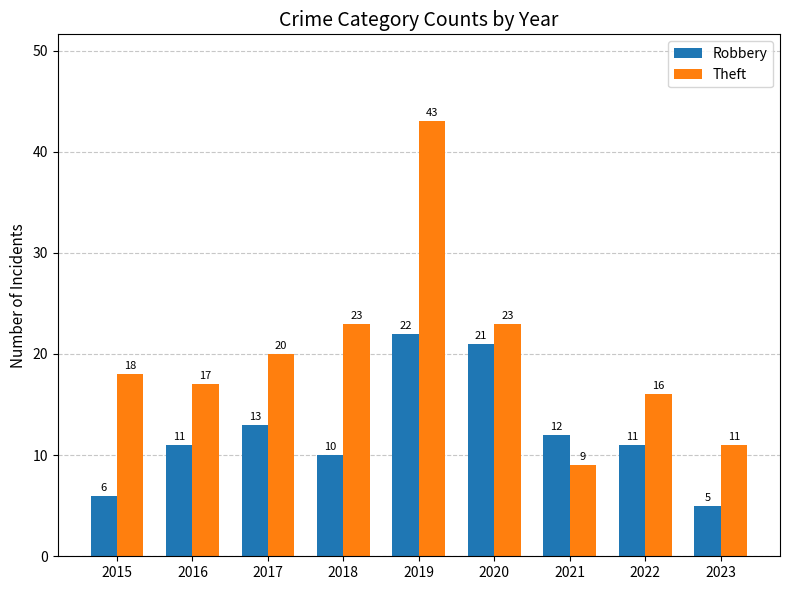

Where is Robbery nearest to the value 13?

2017